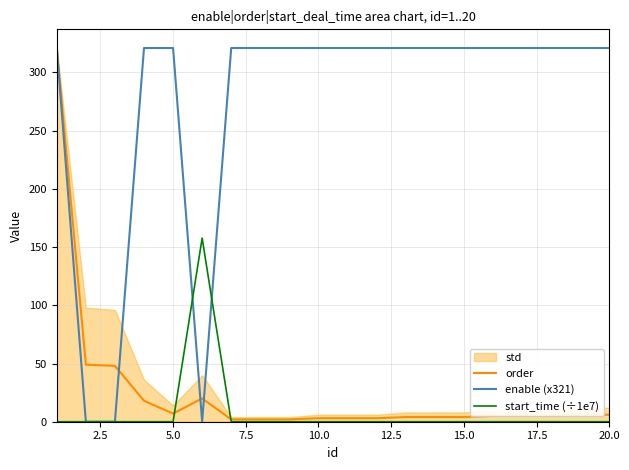

The order series shows 4.0 at 15.0. True or false?

True